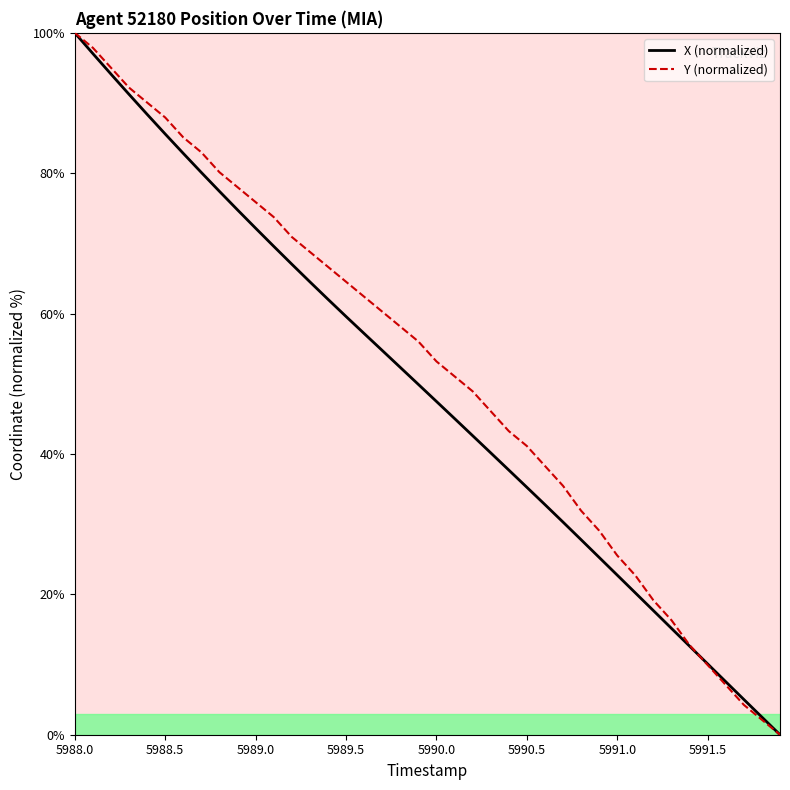

What is the maximum value for Y (normalized)?

100.0